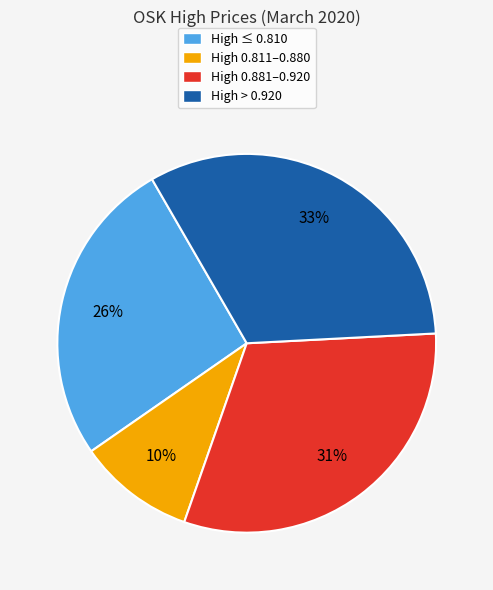

Which has a higher value, High > 0.920 or High ≤ 0.810?

High > 0.920